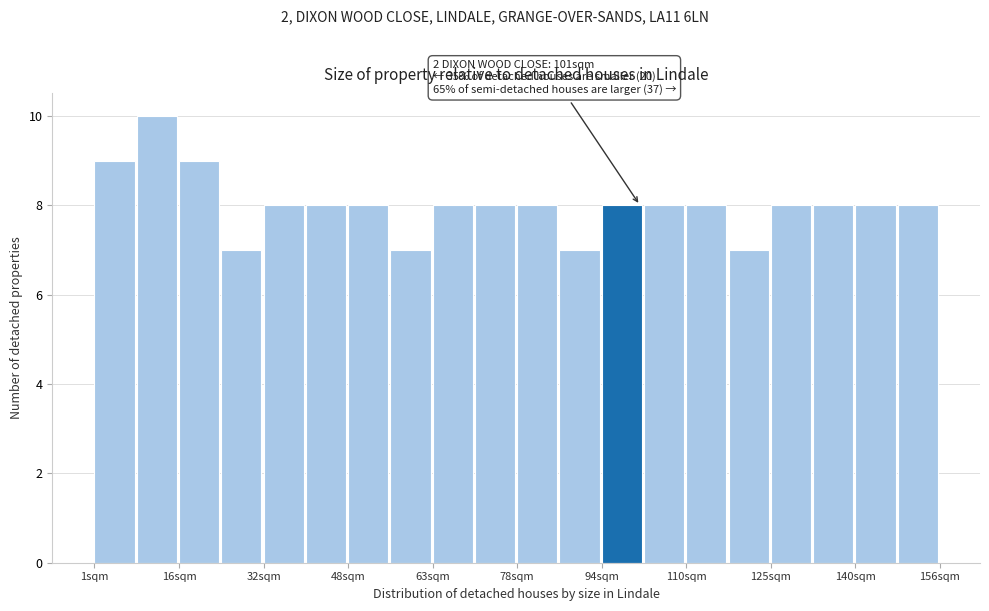

Read against the x-axis, roughly where is the centre of the tallest bar?

12